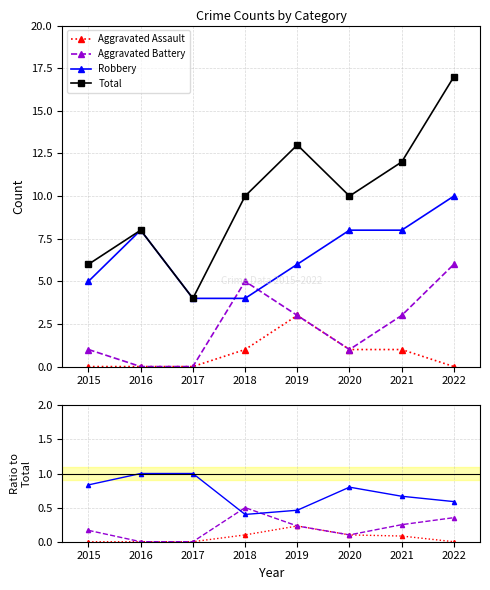

How many interior local valleys does the Robbery series have?

1